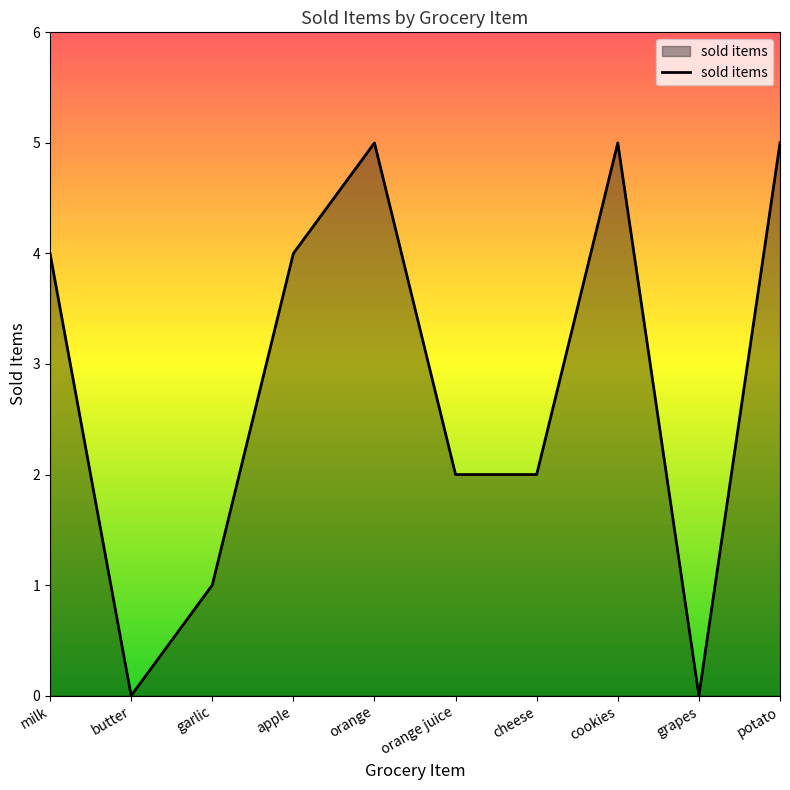

How many lines are shown in the chart?

1